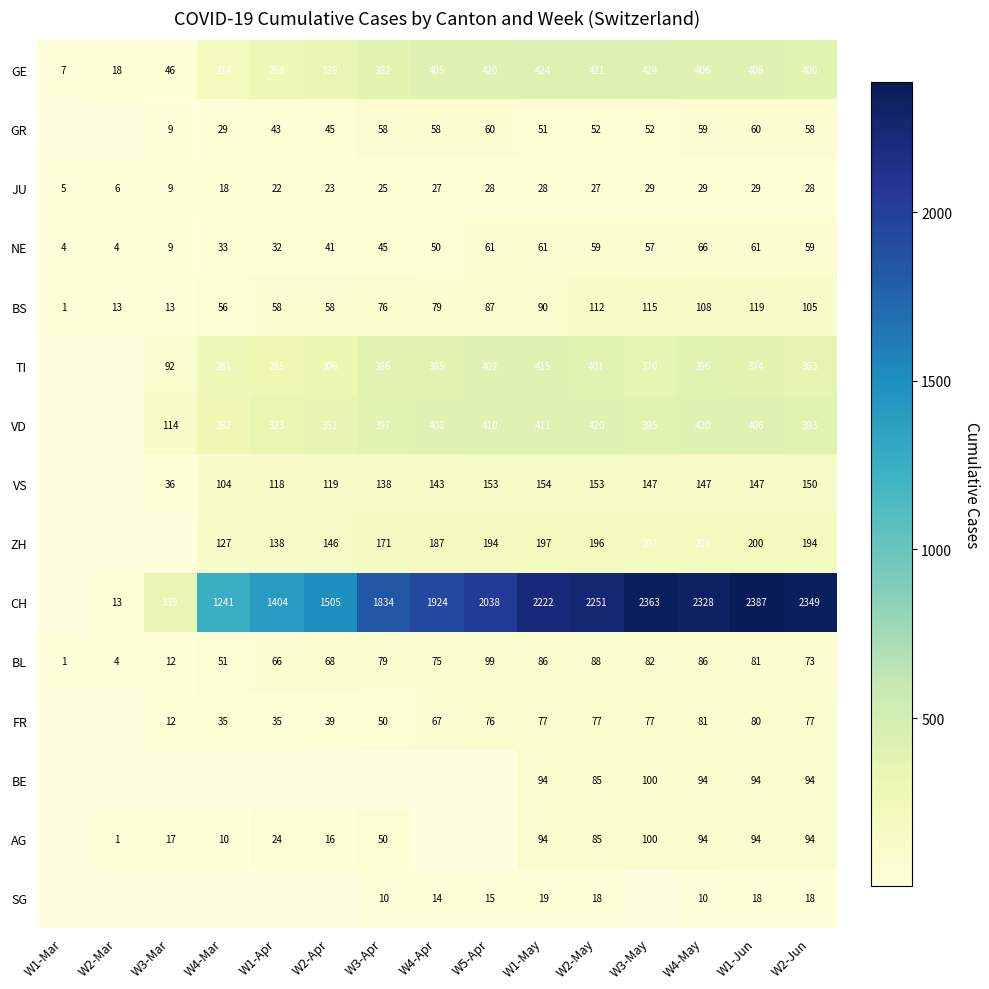

What is the minimum value for NE?

4